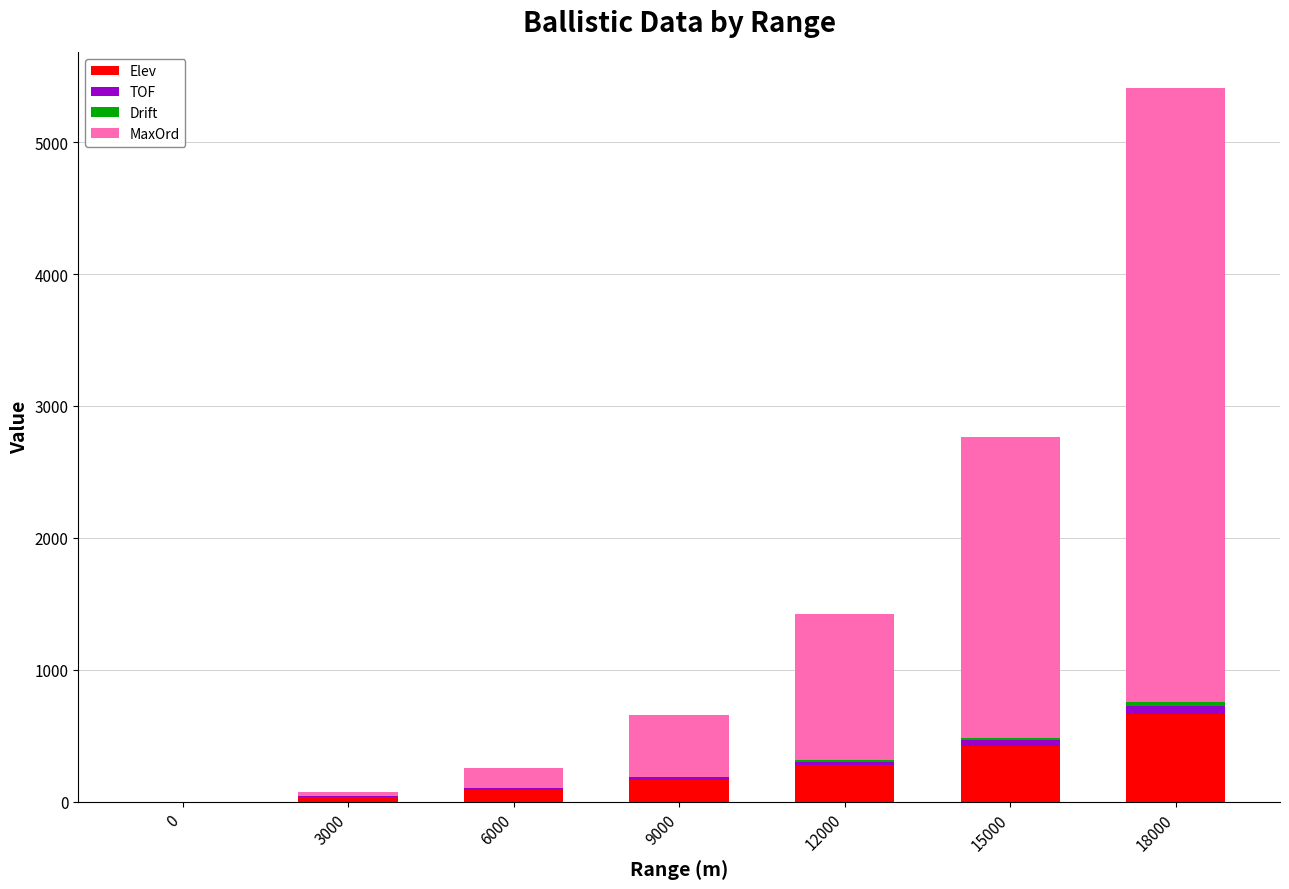

At which category is the sum across all series the highest?

18000